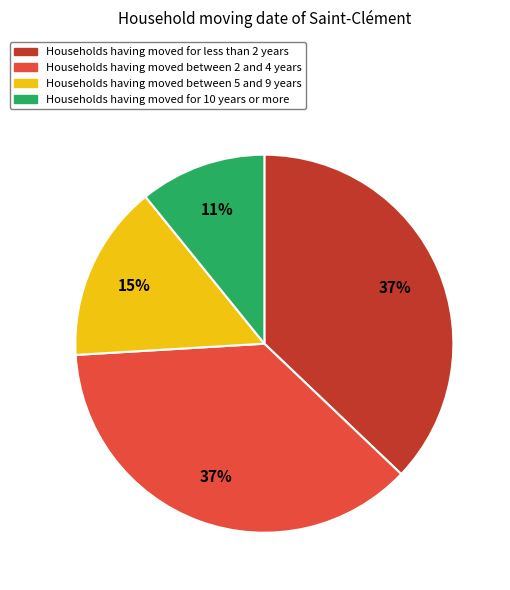

To the nearest percent, what is the difference between the largest and smallest slice percentages?

26%